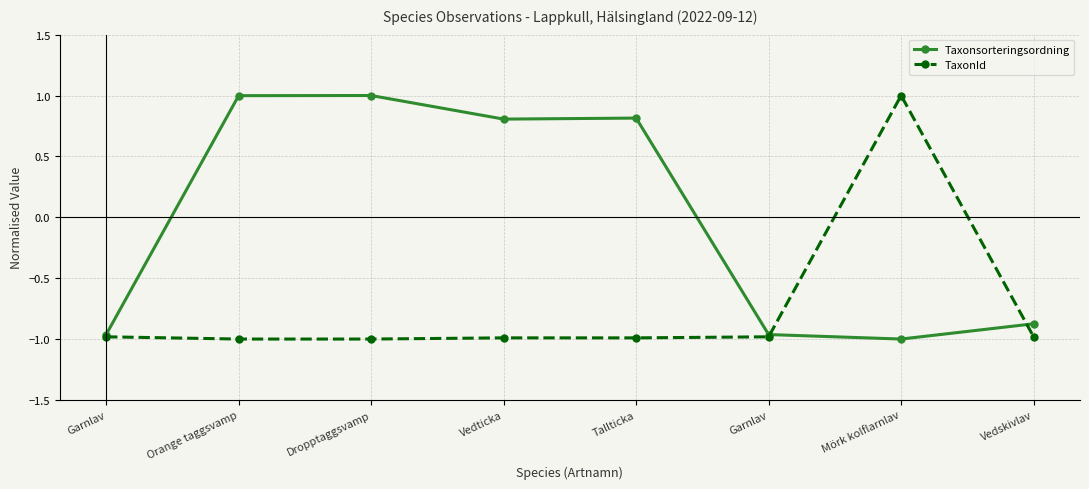

Where is TaxonId nearest to the value 0?

Vedskivlav